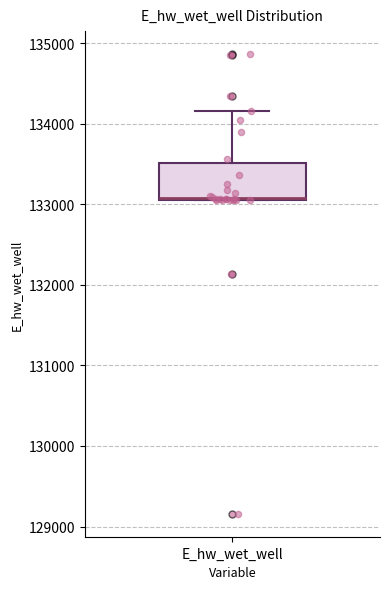

Read this box plot against the y-axis: the position of the median line, the range covered by the box, and the ends of both whiskers. The values are not printed on the chart, so give them approximately, as read against the axis.

median 133100 (drawn on the box's lower edge), box 133100 to 133500, whiskers 133100 to 134200